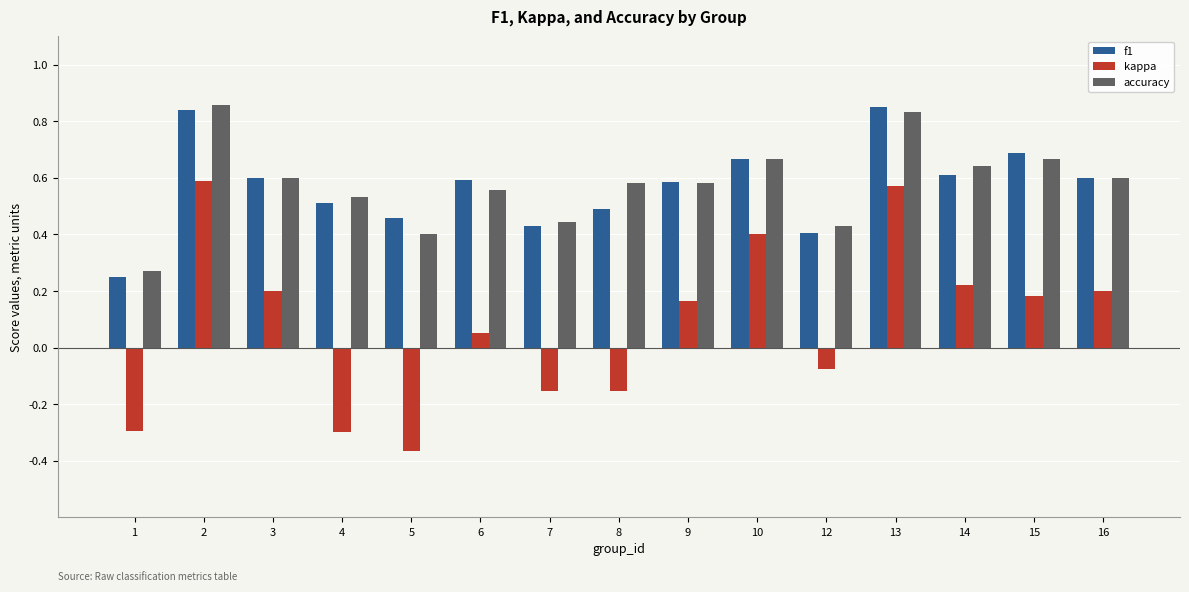

What is the sum of all accuracy values?

8.7